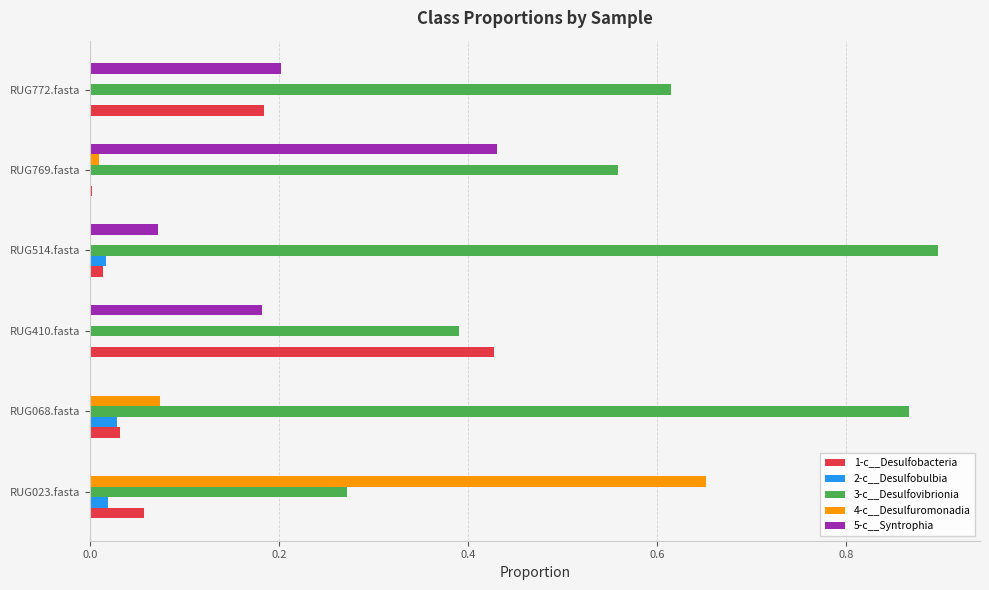

Which series has the largest total across all categories?

3-c__Desulfovibrionia